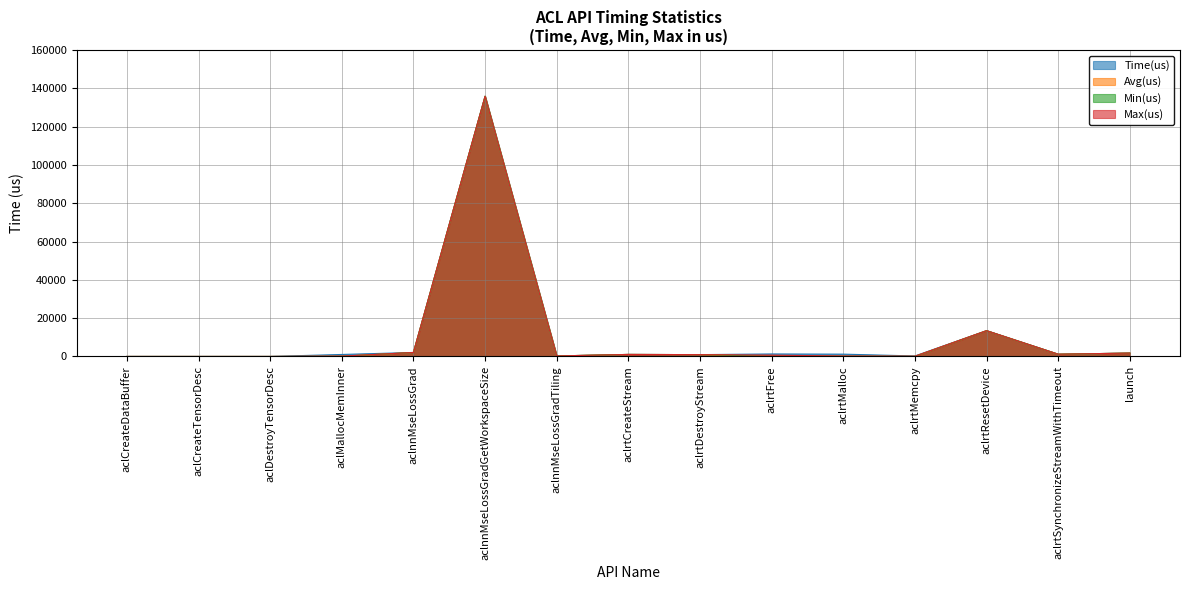

Count the number of data series in this chart.

4